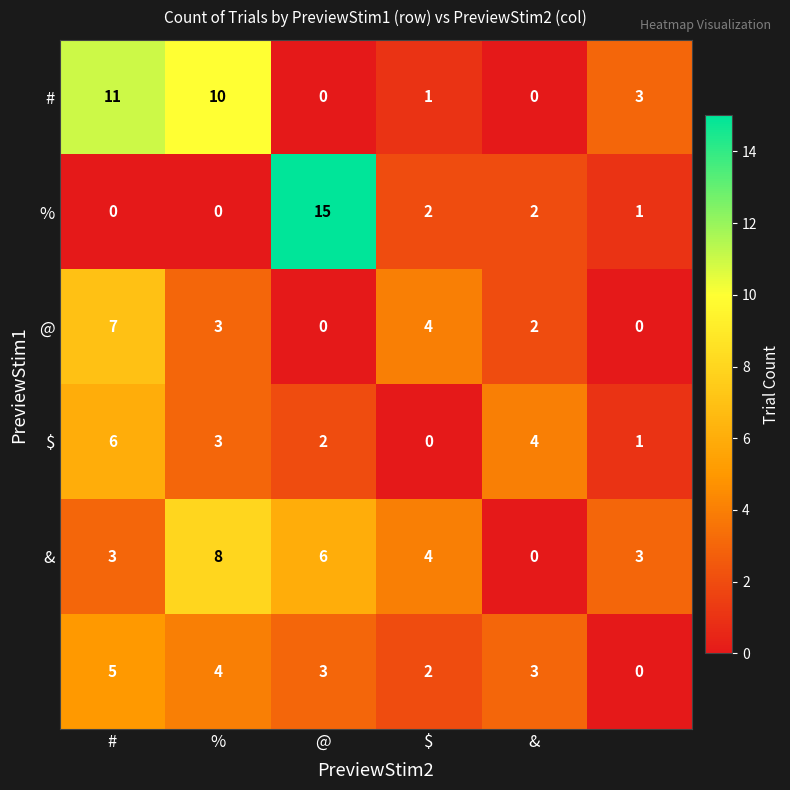

At how many categories does at least one series exceed 1?

6